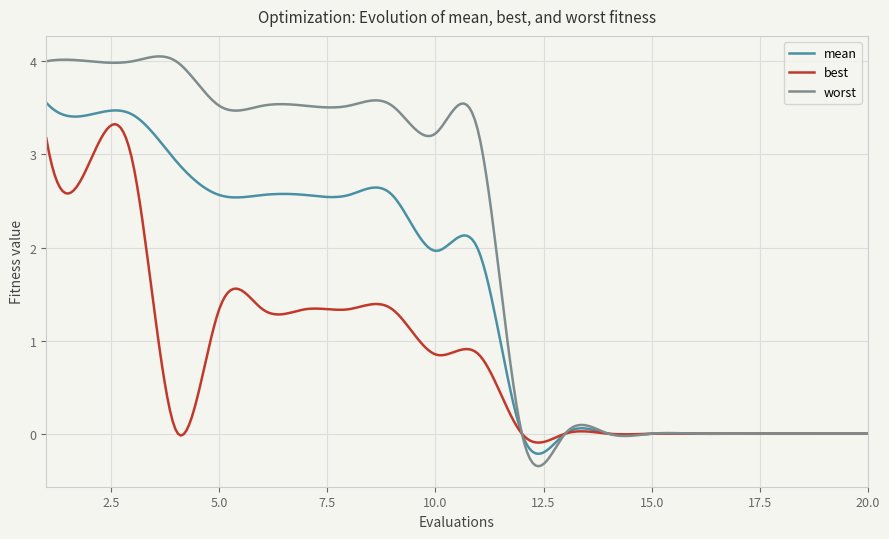

True or false: best and mean cross at least once.

True